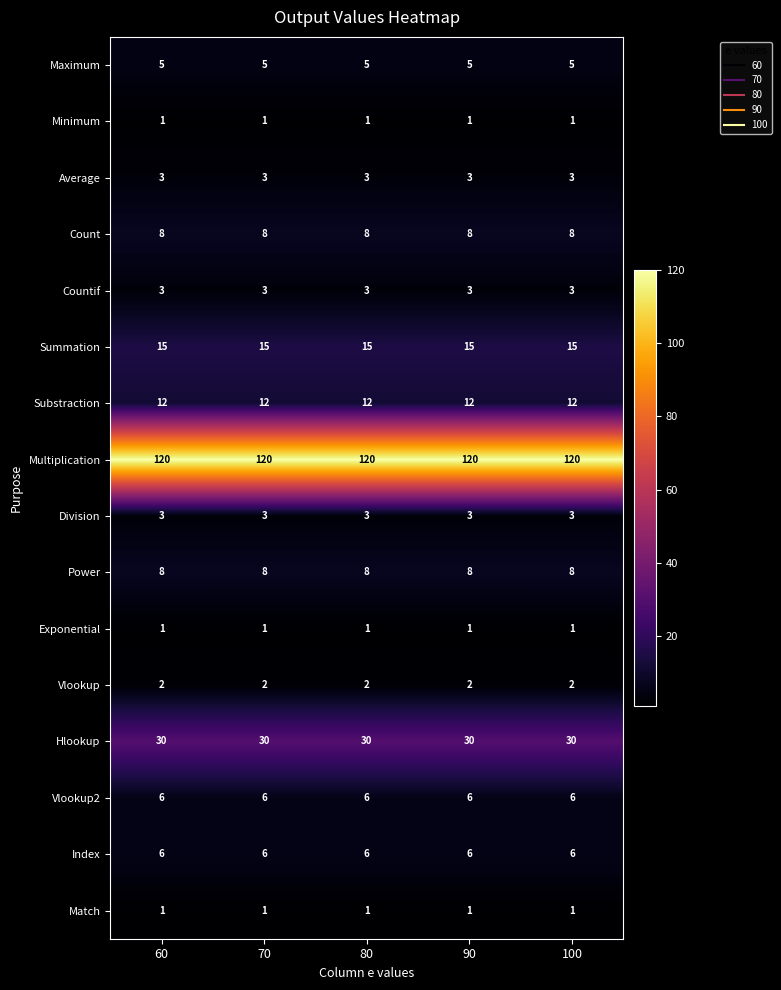

What is the average value of the Countif series?

3